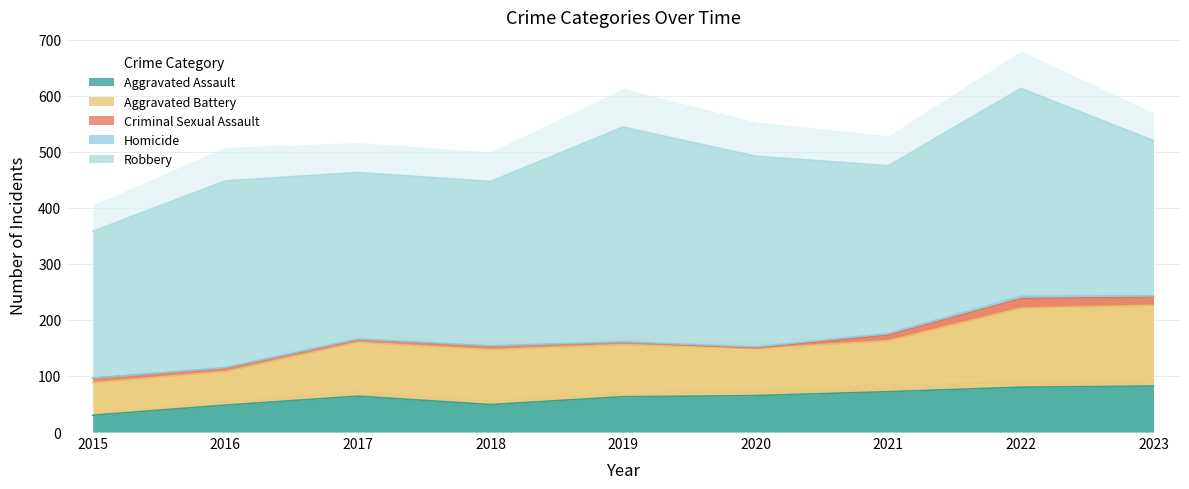

At which category is the sum across all series the highest?

2022